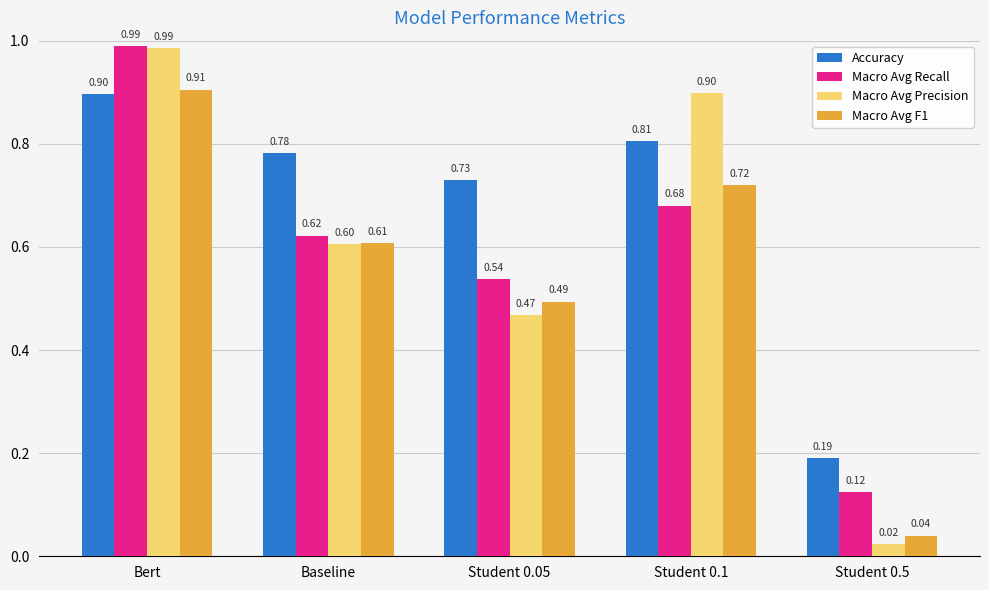

Which category has the highest value across all series?

Bert